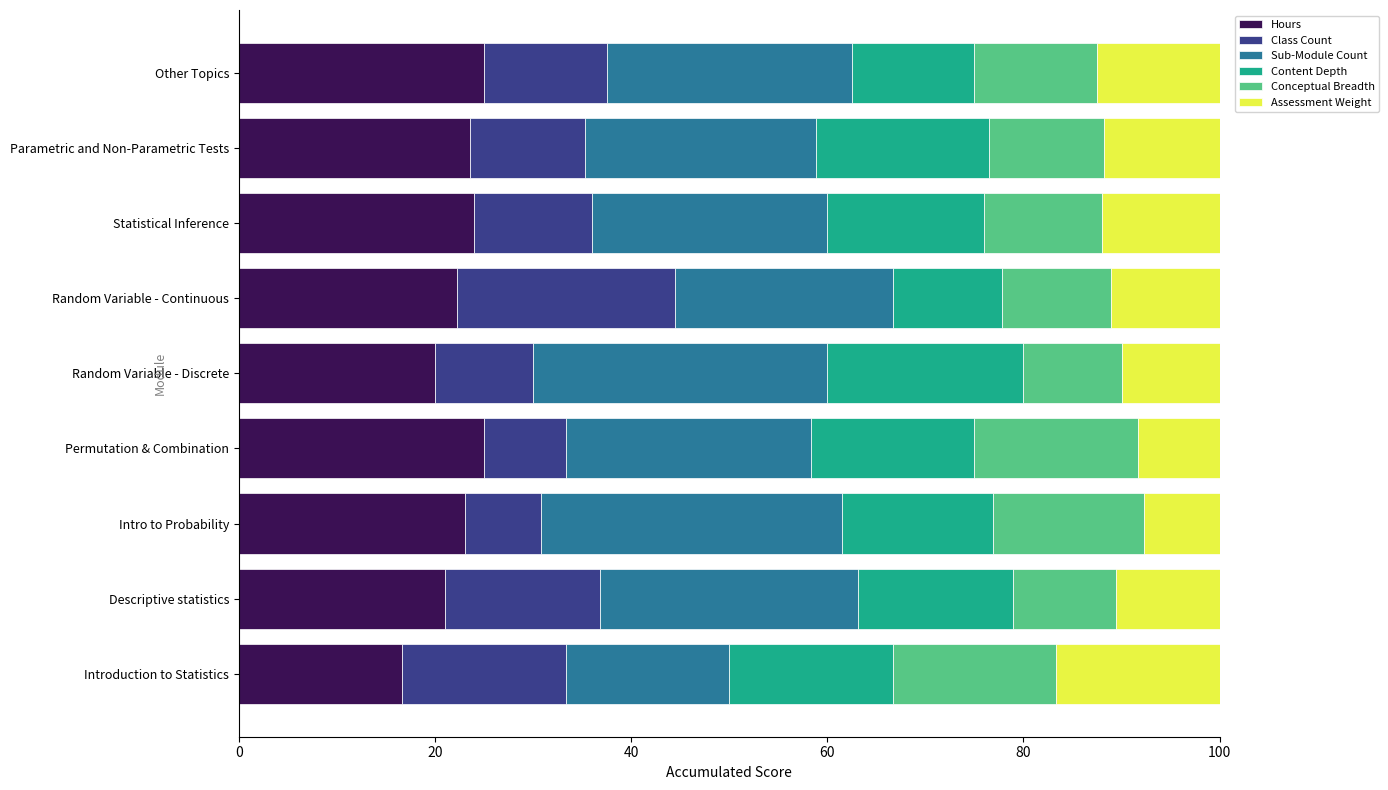

What is the total value across all series at Permutation & Combination?

100.0